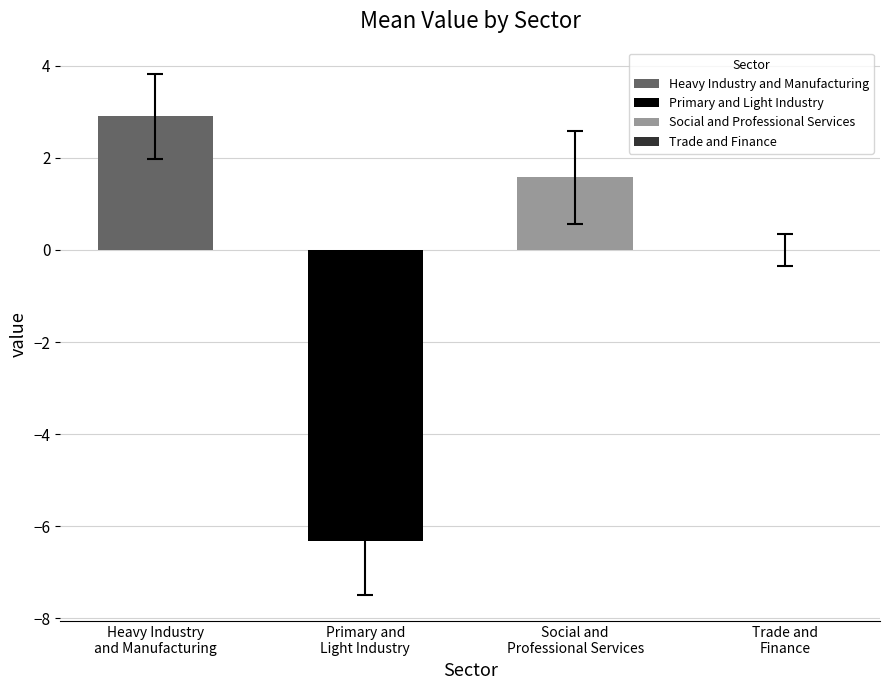

What is the difference between the second highest and minimum values in the Trade and Finance series?

1.0